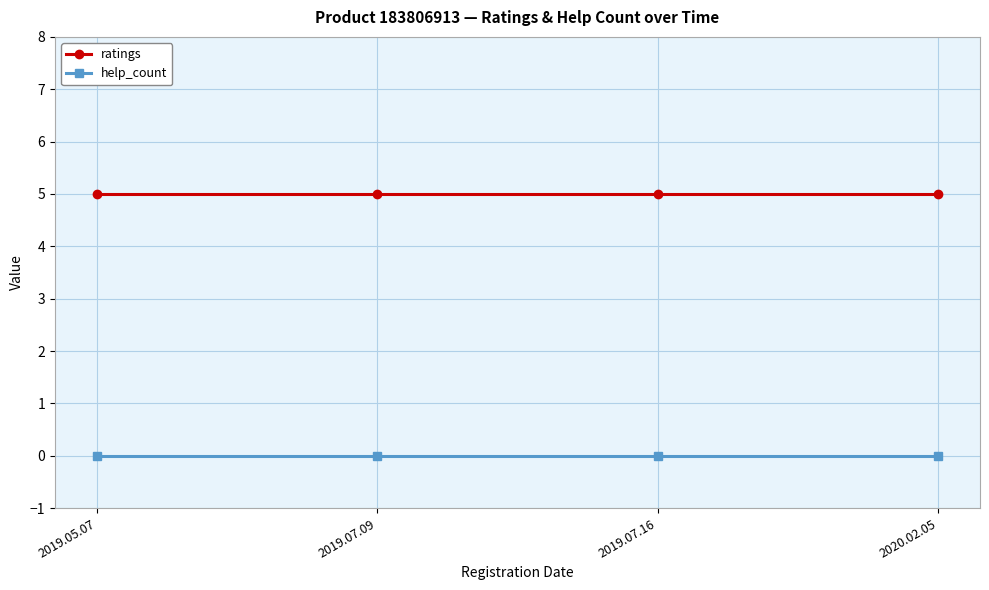

What is the spread (max minus min) of values at 2020.02.05?

5